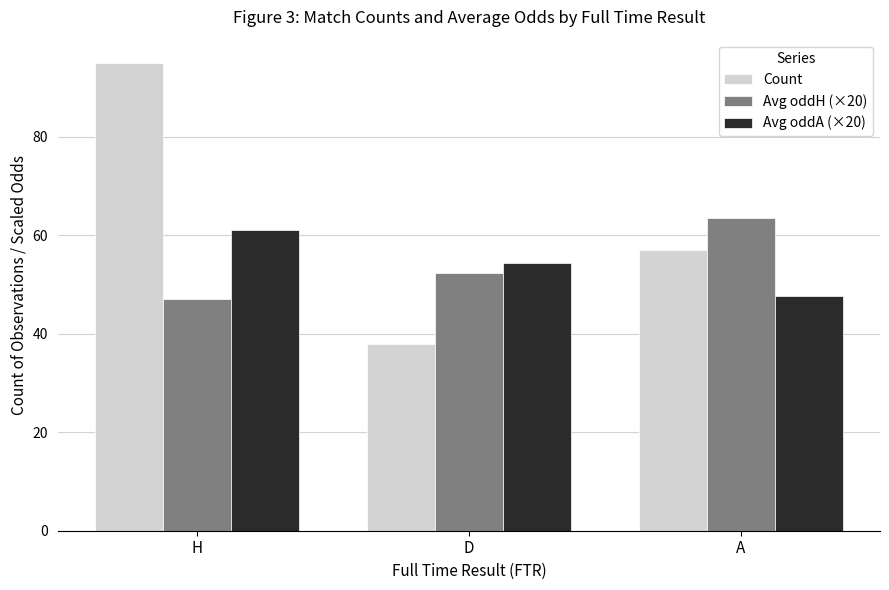

Reading left to right, list all the values displayed in this chart.

Count: H=95.0	D=38.0	A=57.0
Avg oddH (×20): H=47.0	D=52.4	A=63.6
Avg oddA (×20): H=61.0	D=54.4	A=47.6